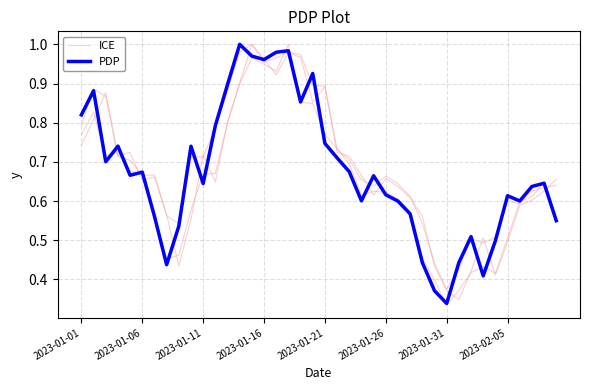

Rank the series by their average value, from highest to lowest.

PDP, ICE